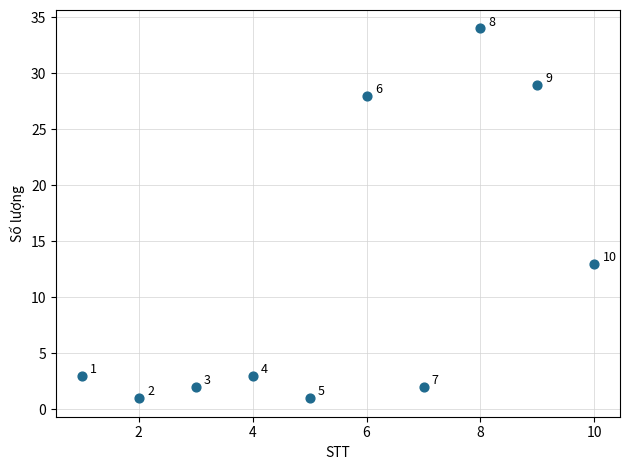

What is the average X value?

6